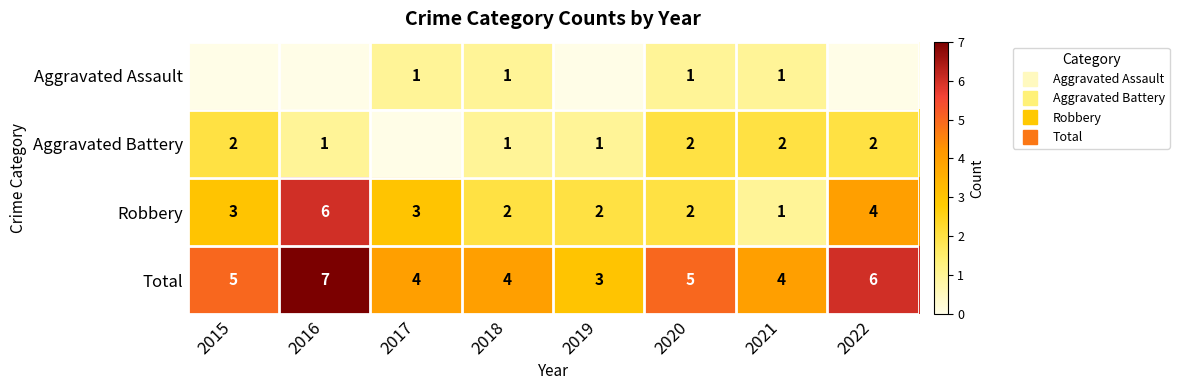

Is it true that Aggravated Battery equals 2 at 2016?

False